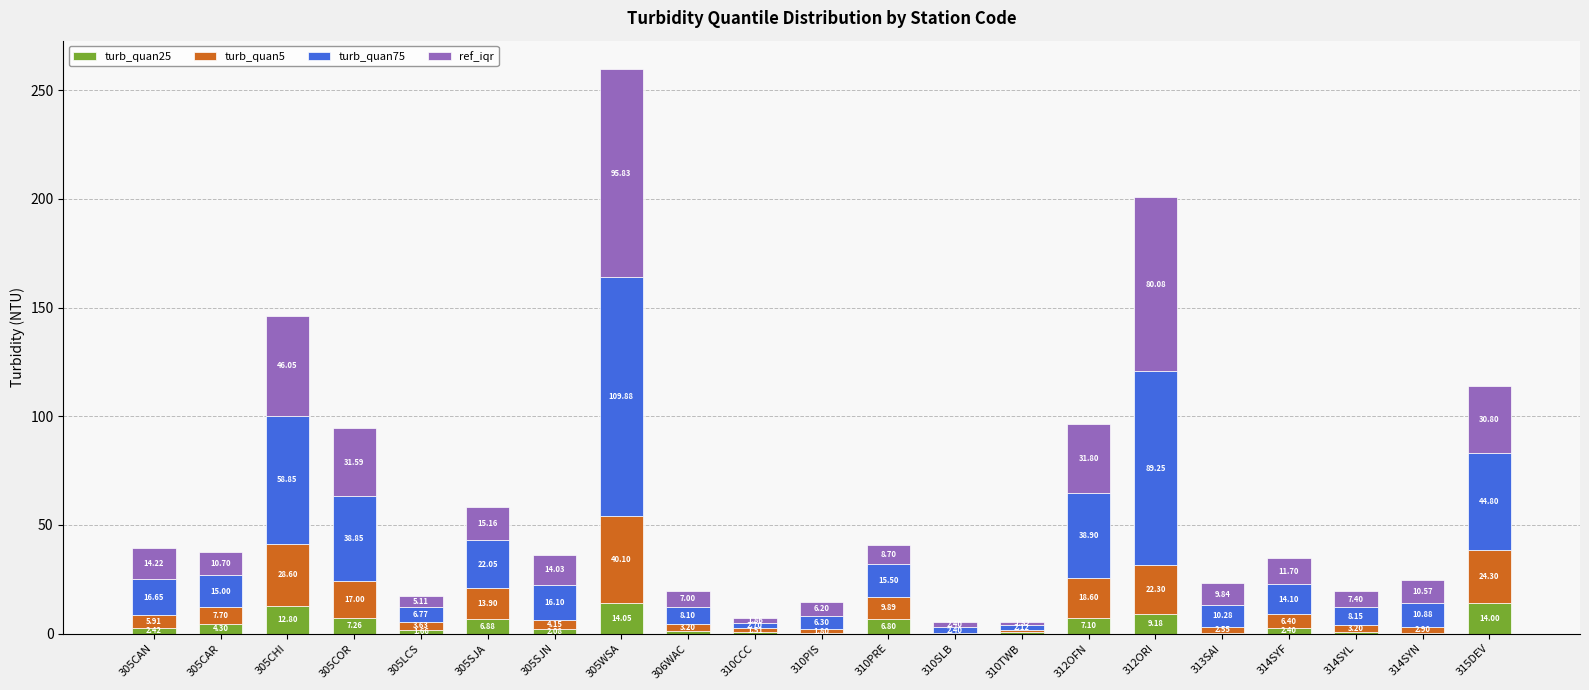

What is the total value across all series at 312OFN?

96.4